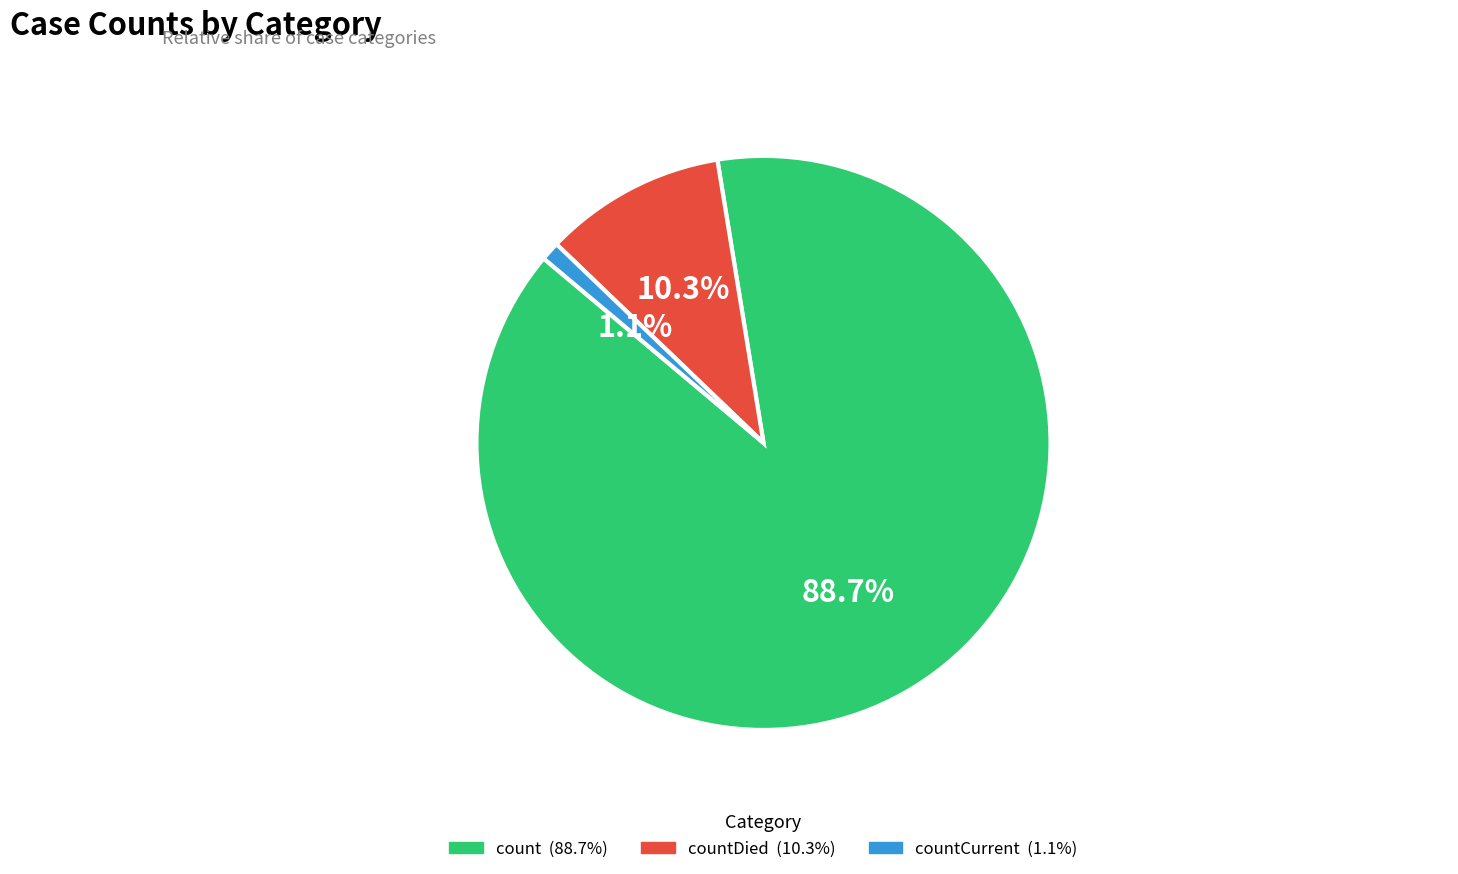

Is there any slice that represents more than half of the pie?

Yes